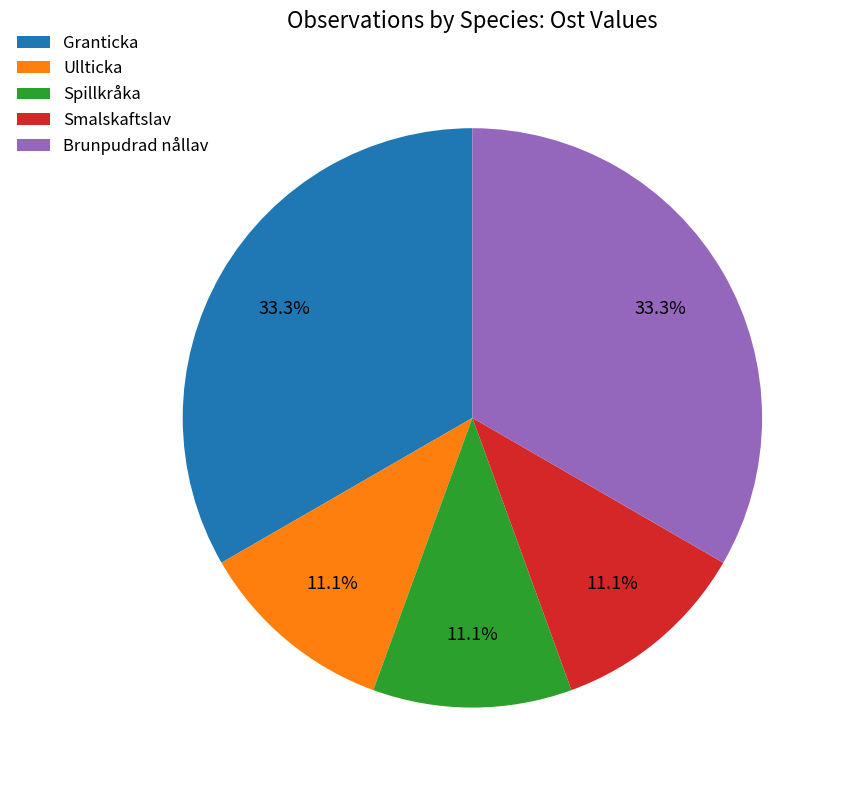

Is there a majority slice in this chart?

No